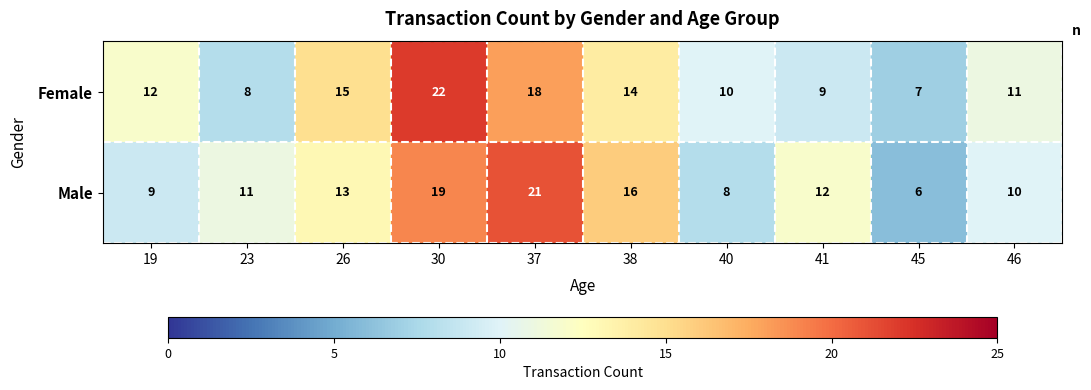

Is it true that Female equals 2 at 46?

False